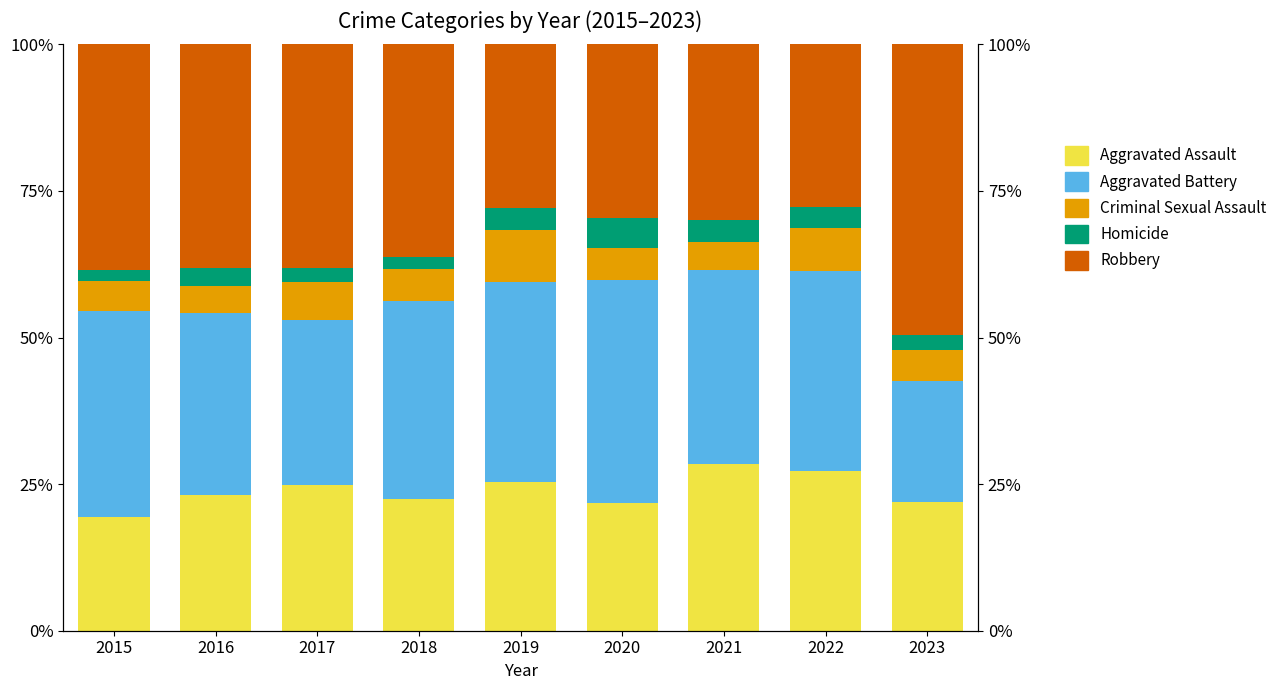

At which label is Homicide closest to 3?

2016